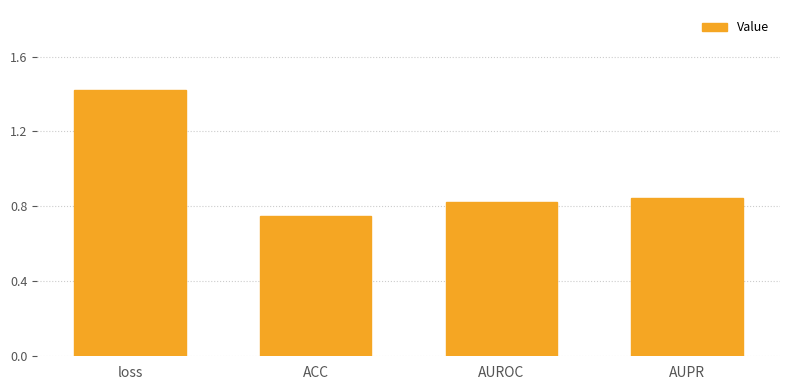

True or false: the data shows 1.5 at AUPR.

False